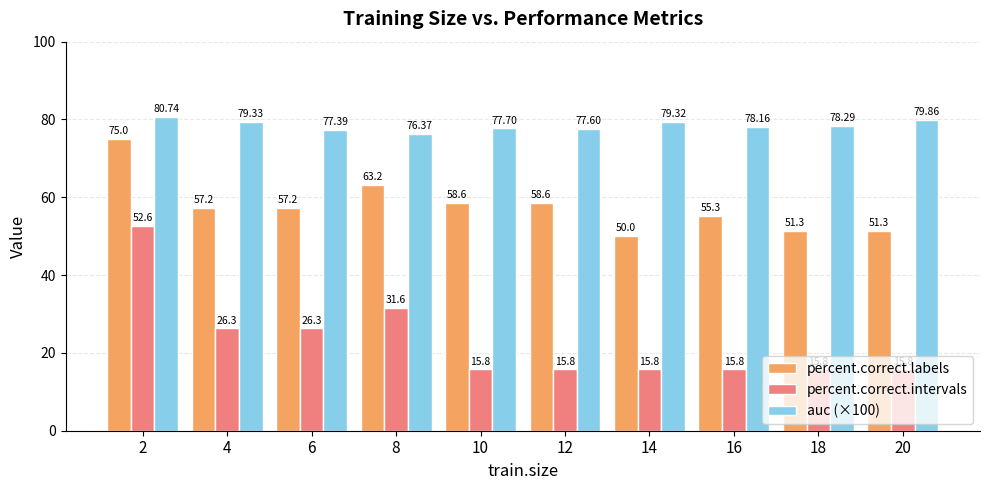

What are all the series names shown in the legend?

percent.correct.labels, percent.correct.intervals, auc (×100)